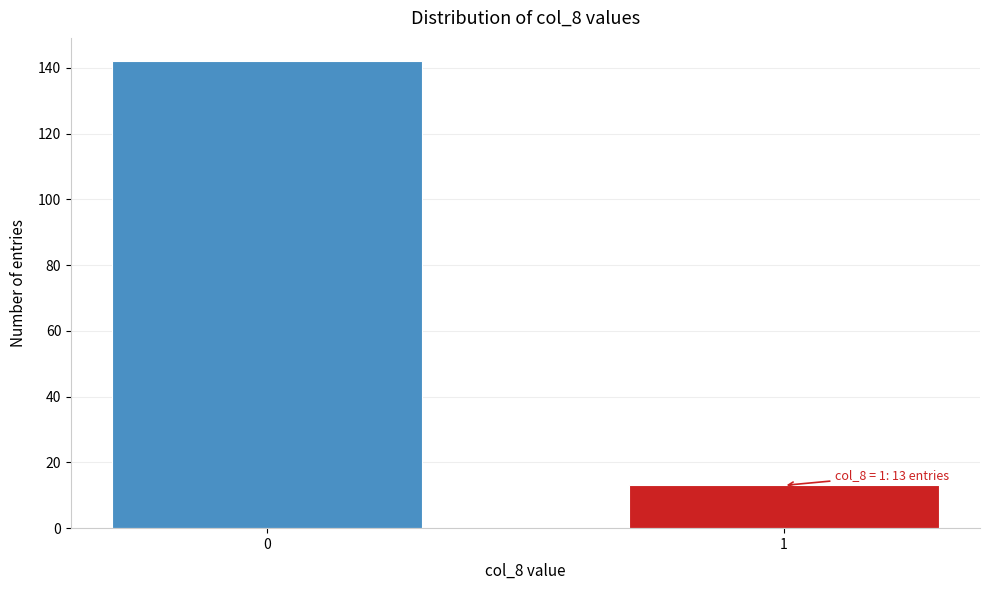

Reading right to left, what are all the values shown in this chart?

13	142